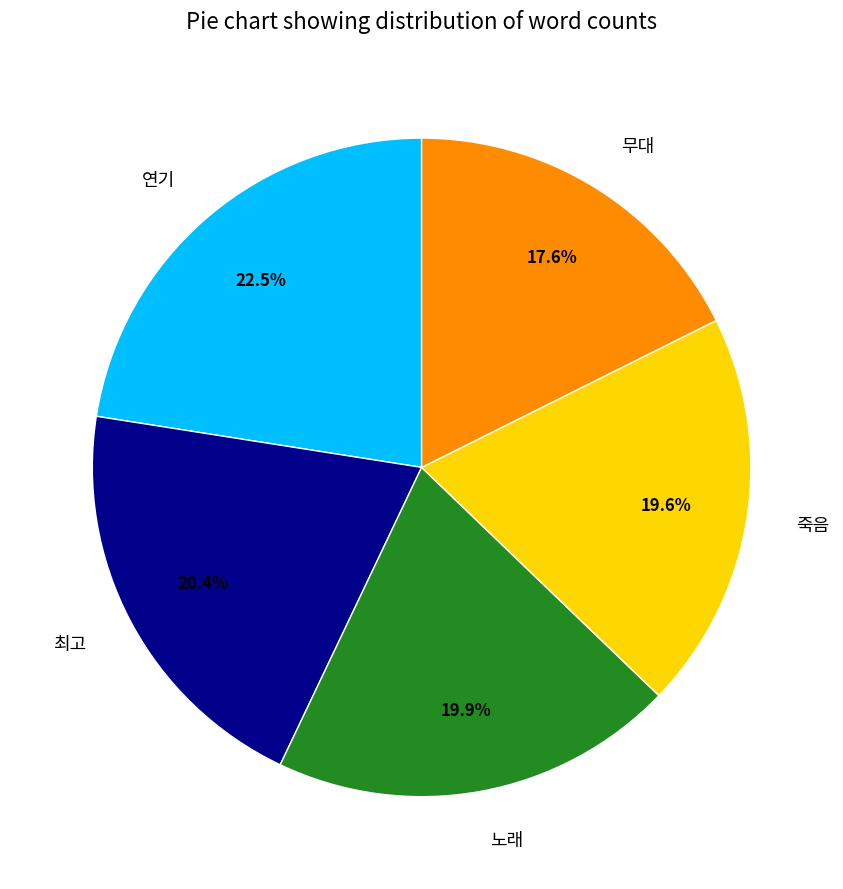

Which category has the smallest portion of the pie?

무대